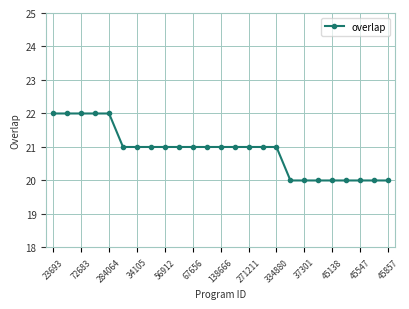

What is the average value?

21